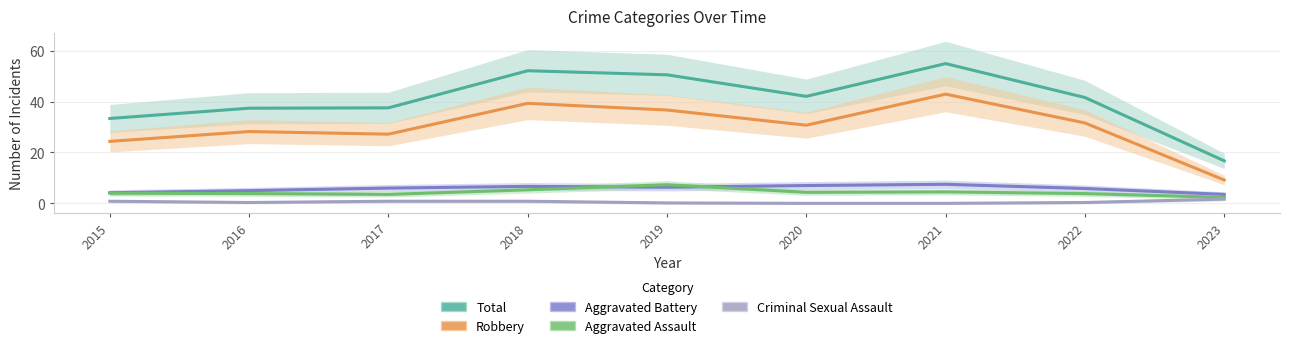

True or false: Criminal Sexual Assault and Total intersect in this chart.

False